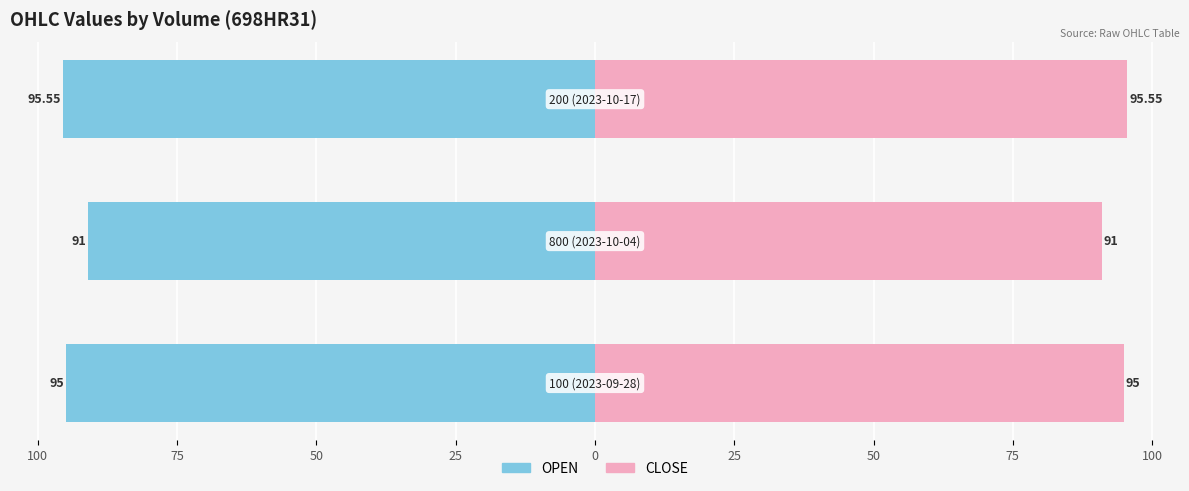

Which series has the largest total across all categories?

CLOSE